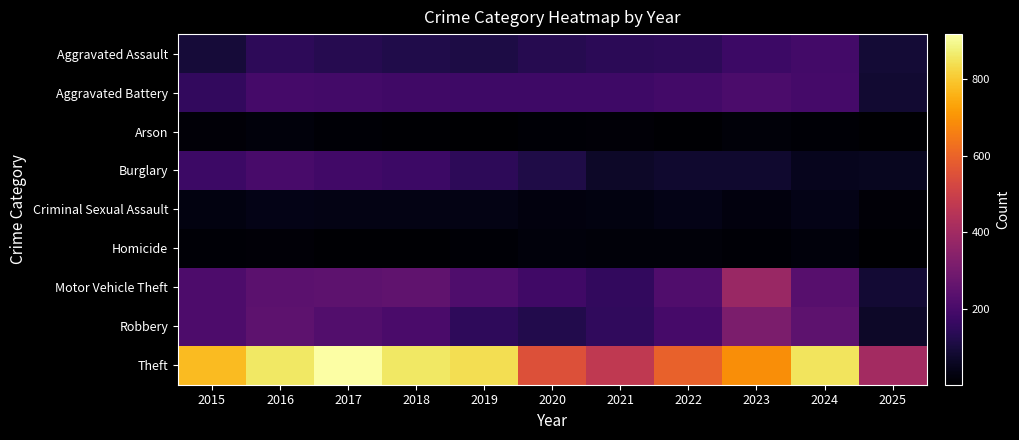

Reading left to right, what are all the values shown in this chart?

Aggravated Assault: 2015=95	2016=146	2017=131	2018=119	2019=113	2020=131	2021=142	2022=146	2023=177	2024=191	2025=91
Aggravated Battery: 2015=154	2016=196	2017=191	2018=183	2019=182	2020=180	2021=182	2022=190	2023=209	2024=194	2025=85
Arson: 2015=15	2016=25	2017=12	2018=8	2019=6	2020=12	2021=17	2022=11	2023=21	2024=14	2025=5
Burglary: 2015=178	2016=201	2017=189	2018=176	2019=143	2020=115	2021=71	2022=82	2023=82	2024=52	2025=54
Criminal Sexual Assault: 2015=31	2016=42	2017=39	2018=38	2019=37	2020=28	2021=31	2022=40	2023=27	2024=41	2025=18
Homicide: 2015=13	2016=18	2017=8	2018=8	2019=14	2020=22	2021=20	2022=21	2023=12	2024=24	2025=4
Motor Vehicle Theft: 2015=211	2016=245	2017=247	2018=256	2019=216	2020=184	2021=156	2022=219	2023=384	2024=234	2025=88
Robbery: 2015=212	2016=247	2017=224	2018=204	2019=150	2020=124	2021=153	2022=198	2023=316	2024=248	2025=71
Theft: 2015=774	2016=858	2017=916	2018=856	2019=841	2020=550	2021=474	2022=592	2023=689	2024=849	2025=404